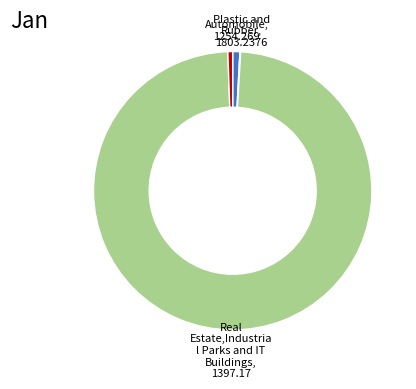

Is there a majority slice in this chart?

Yes